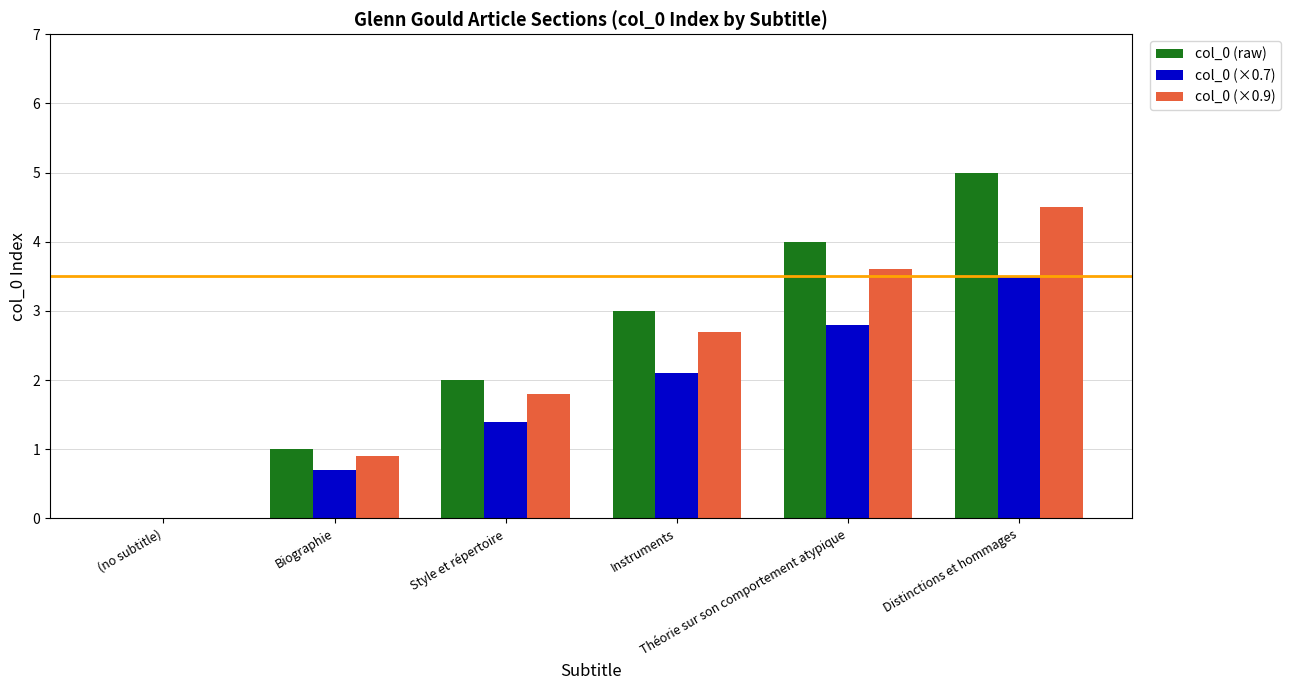

What is the highest value of the col_0 (×0.7) series?

3.5